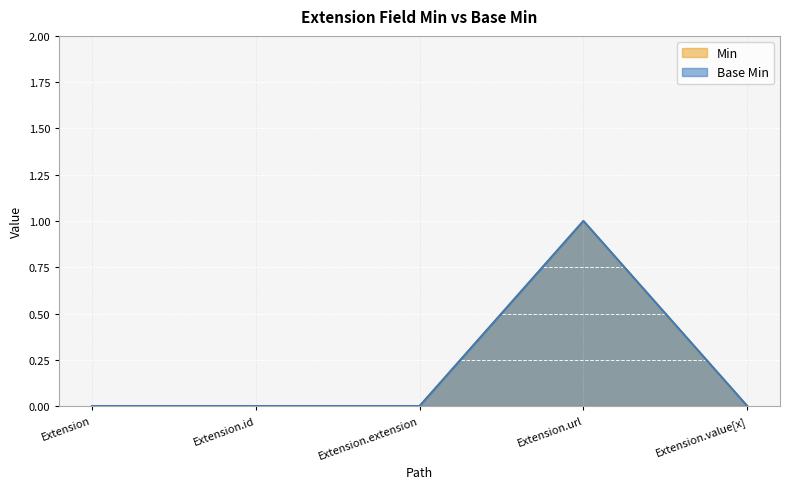

True or false: Base Min and Min cross at least once.

False